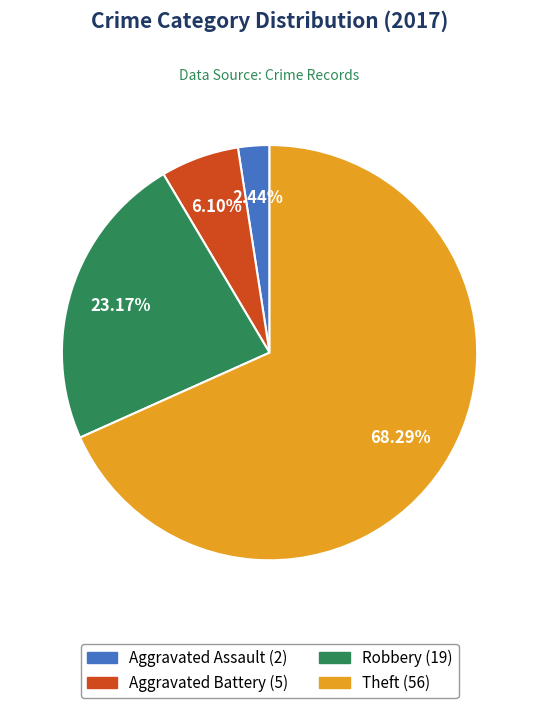

Is the sum of Theft and Aggravated Assault greater than half?

Yes